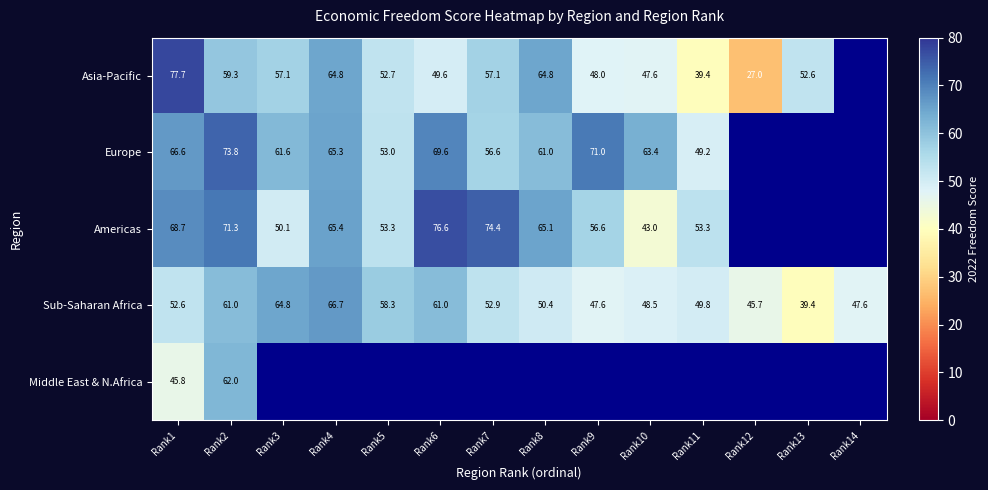

What is the spread (max minus min) of values at Rank2?

14.5